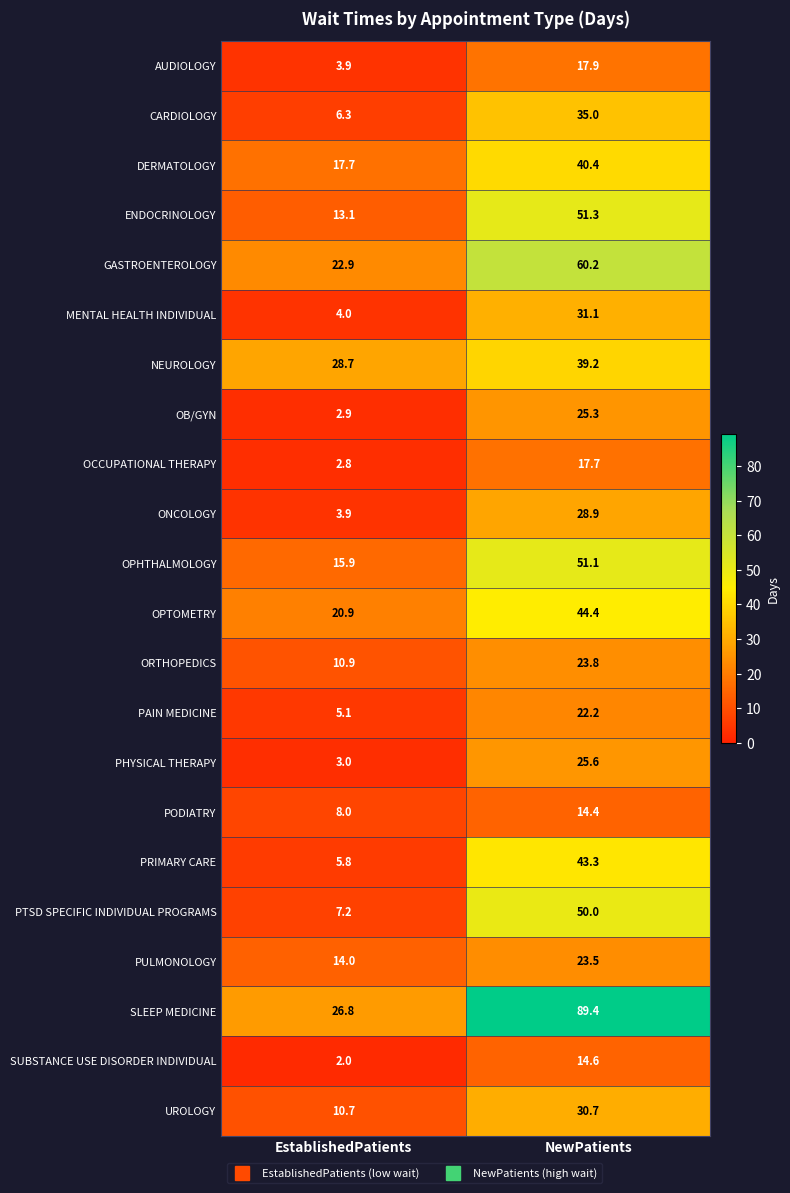

Which series changed the most between EstablishedPatients and NewPatients?

SLEEP MEDICINE